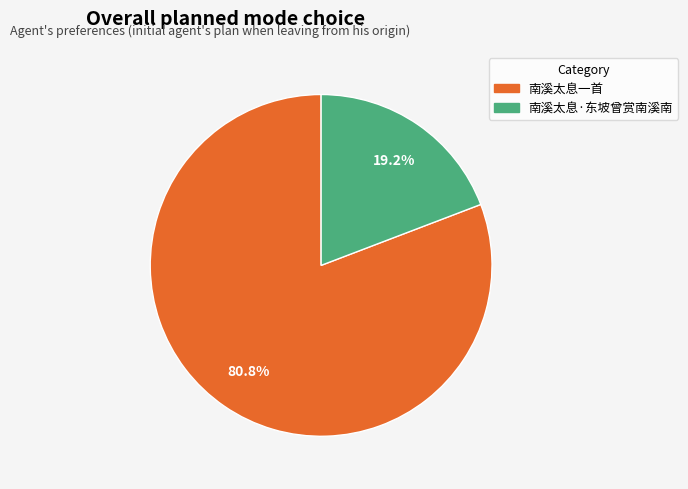

Approximately how many times larger is the value at 南溪太息一首 compared to 南溪太息·东坡曾赏南溪南?

4.2